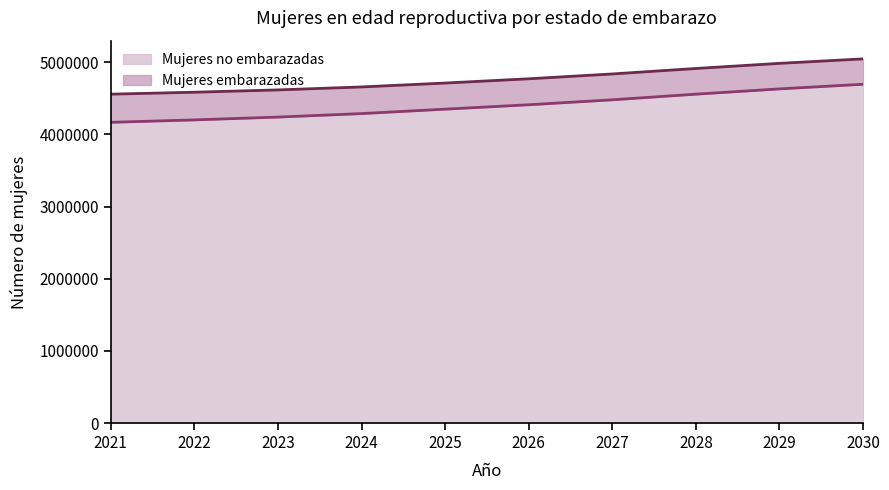

What is the change in value from 2022 to 2026?

+209586.0